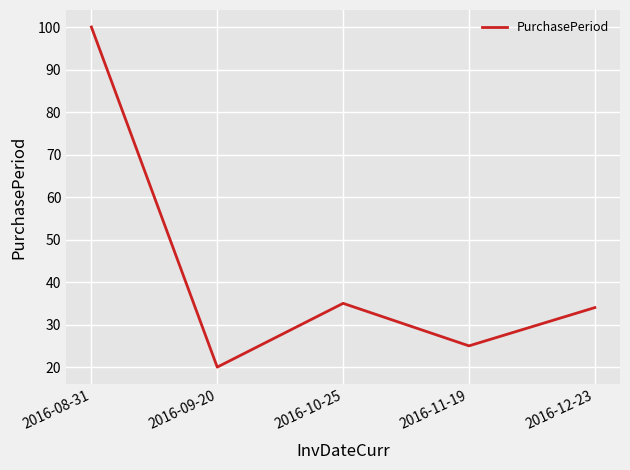

What position from the left is 2016-12-23?

5